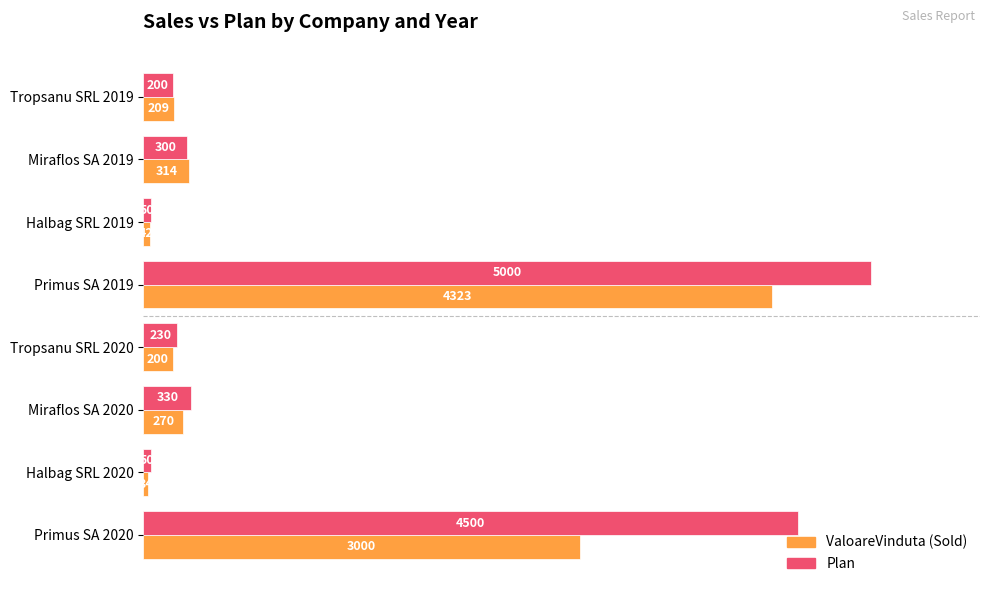

What is the difference between the highest and lowest values at Halbag SRL 2020?

16